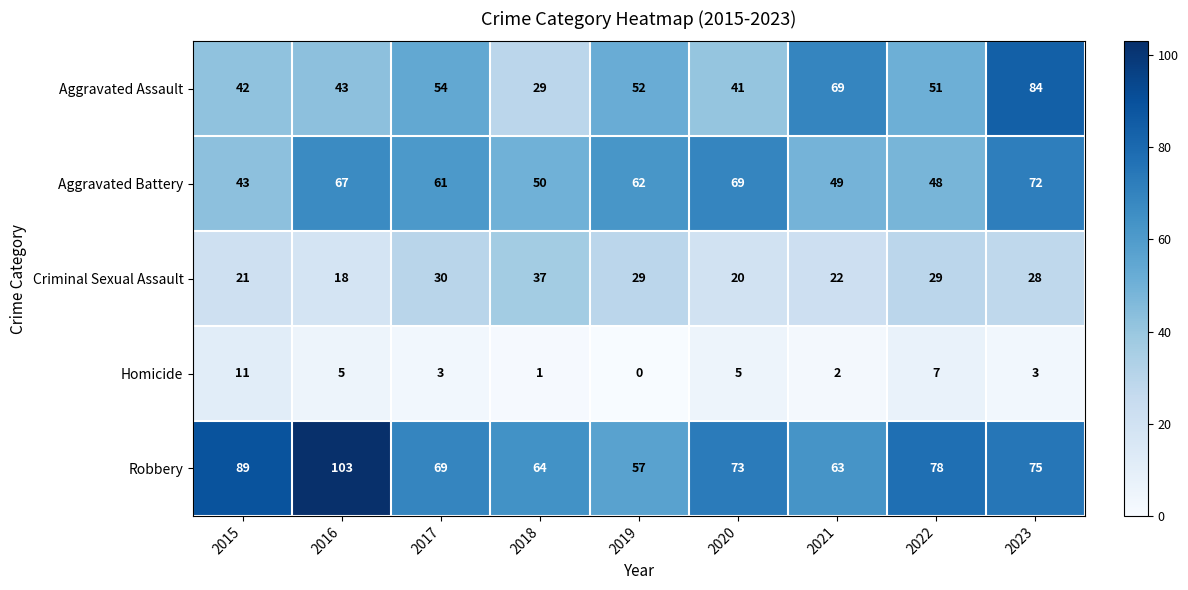

At which category is the sum across all series the highest?

2023